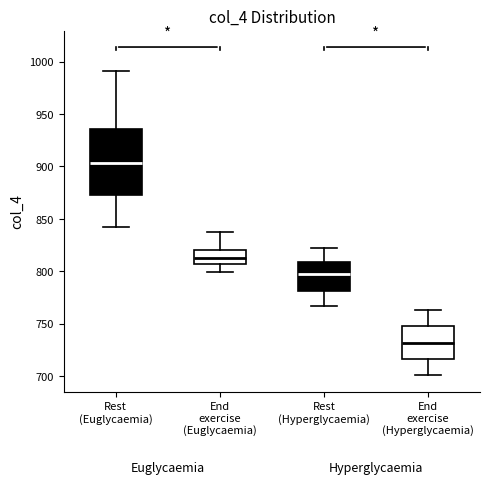

Comparing the boxes themselves (not the whiskers), which one is the tallest?

Rest (Euglycaemia)